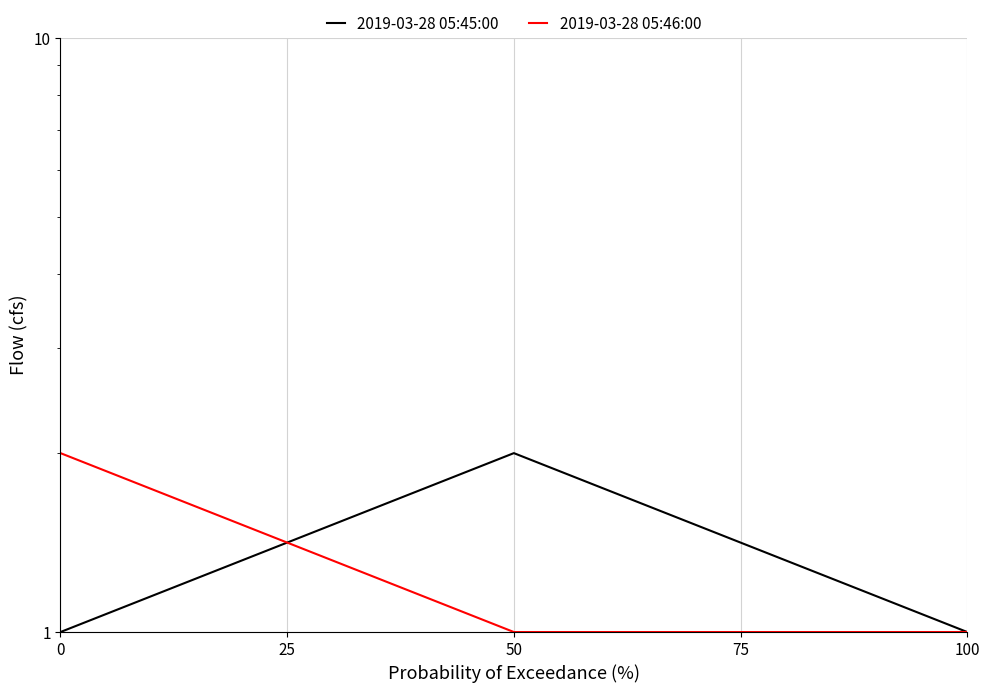

True or false: 2019-03-28 05:45:00 has a value of 1 at 0.

True